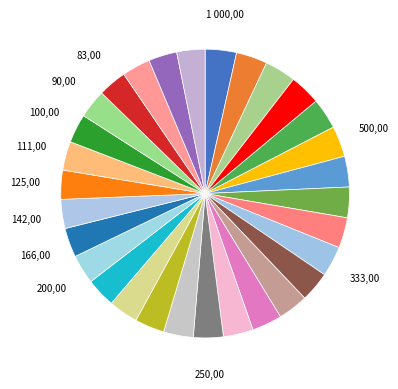

Does any single category account for the majority?

No